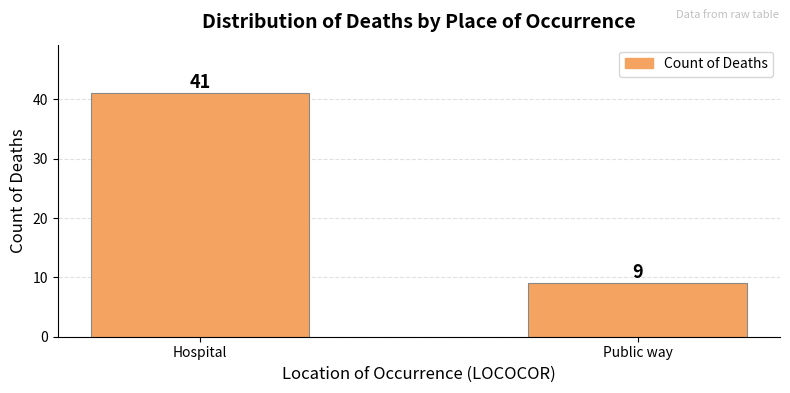

What is the average value?

25